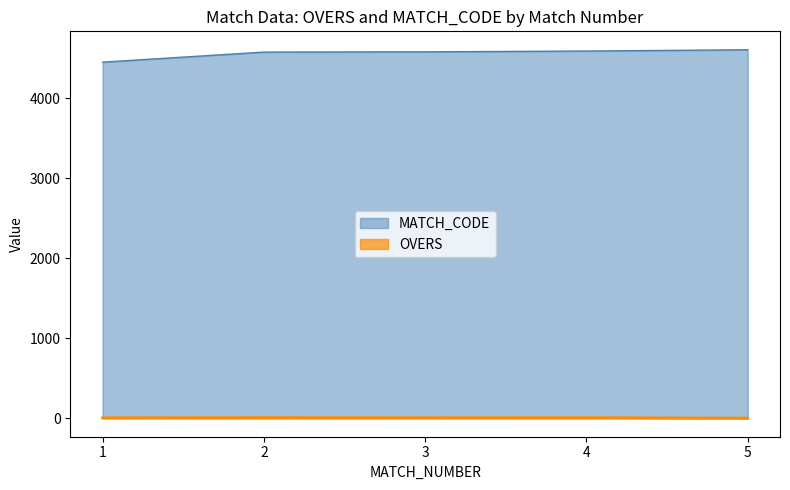

Which has a higher value, 4 or 3?

4